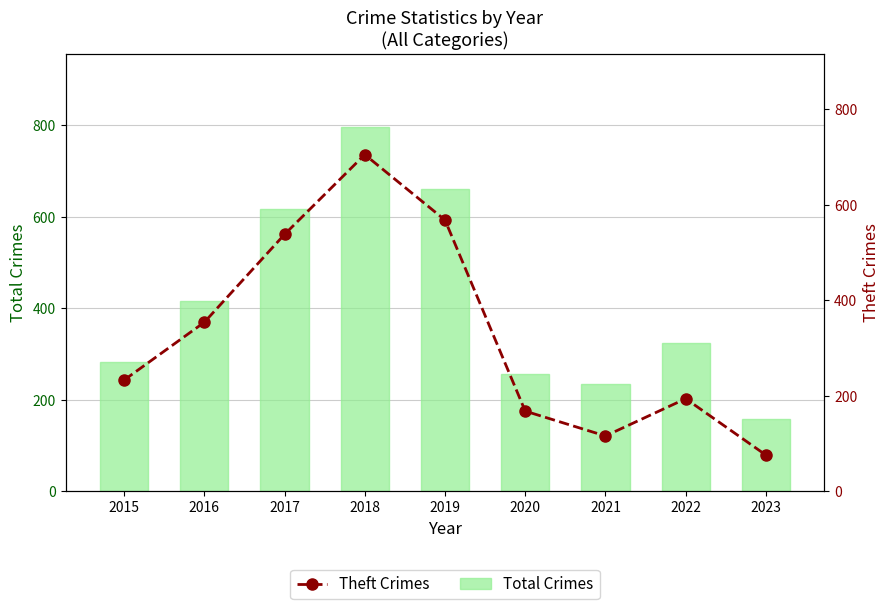

Which series changed the most between 2016 and 2023?

Theft Crimes